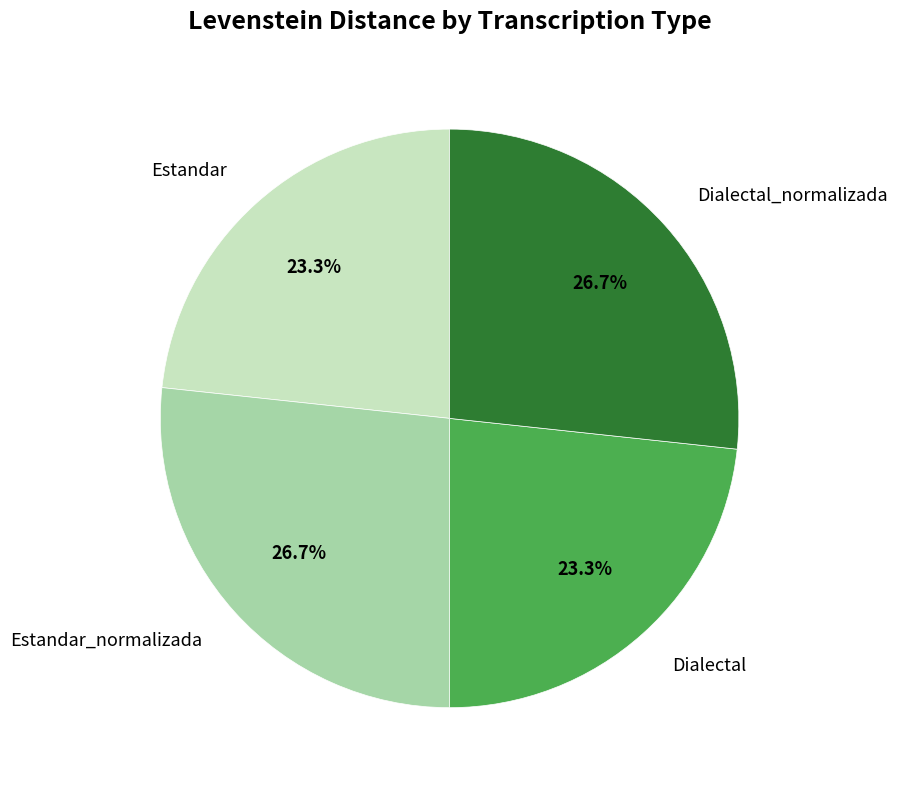

The Dialectal slice represents 35% of the pie. True or false?

False